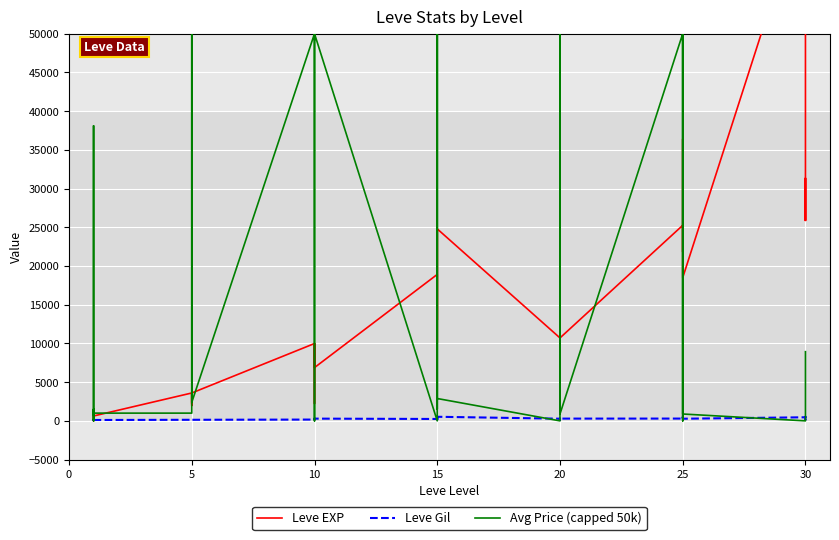

Rank the series at 10 from lowest to highest value.

Leve Gil, Leve EXP, Avg Price (capped 50k)